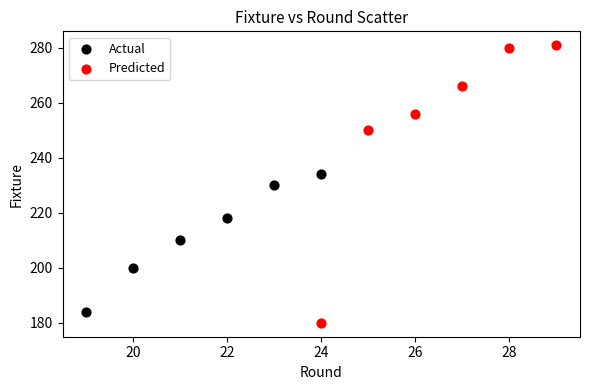

Which series has the widest spread of Y values?

Predicted